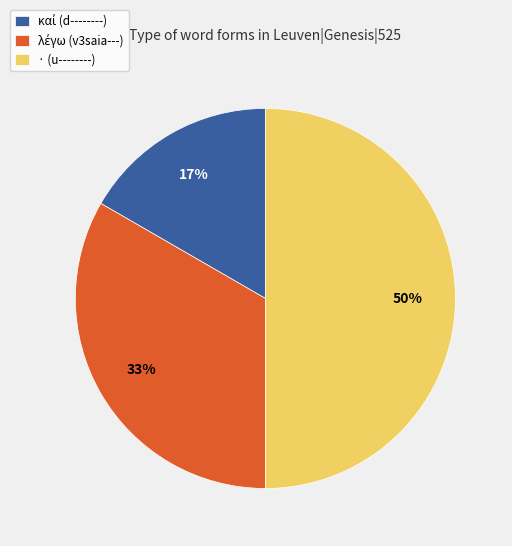

The · (u--------) slice represents 36% of the pie. True or false?

False